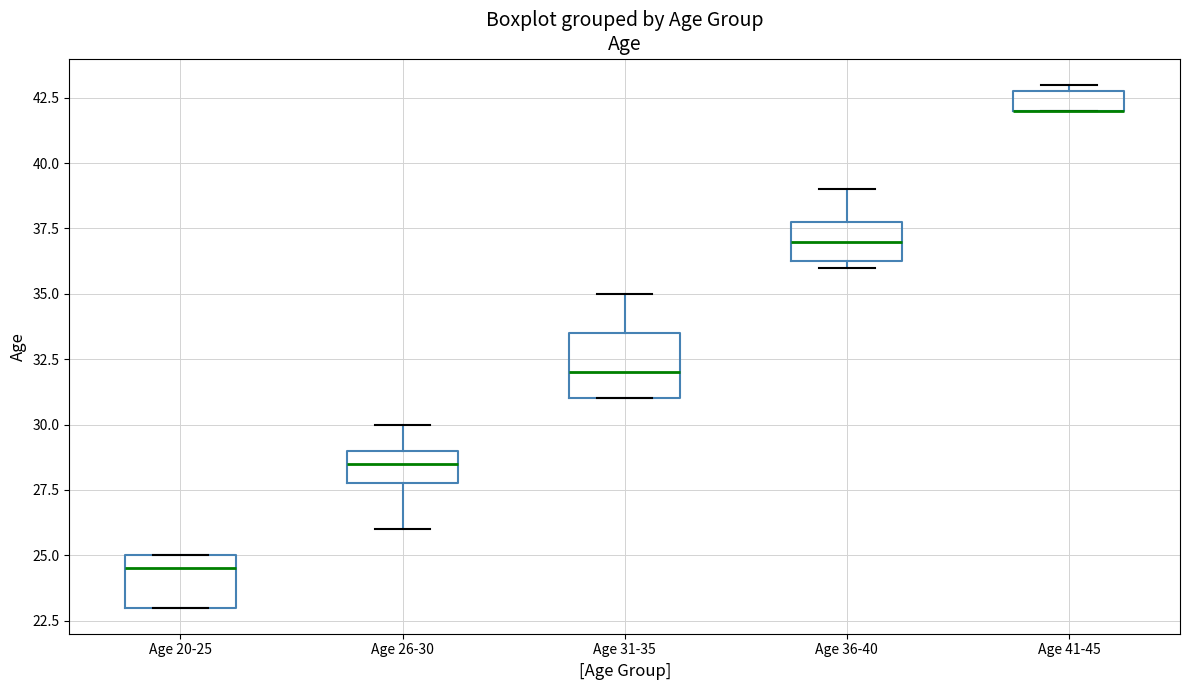

Reading left to right, read every box against the y-axis: the position of its median line, the range the box covers, and the ends of its whiskers. The values are not printed on the chart, so give them approximately, as read against the axis.

Age 20-25: median 24.5, box 23.0 to 25.0, whiskers 23.0 to 25.0
Age 26-30: median 28.5, box 28.0 to 29.0, whiskers 26.0 to 30.0
Age 31-35: median 32.0, box 31.0 to 33.5, whiskers 31.0 to 35.0
Age 36-40: median 37.0, box 36.5 to 38.0, whiskers 36.0 to 39.0
Age 41-45: median 42.0 (drawn on the box's lower edge), box 42.0 to 43.0, whiskers 42.0 to 43.0 (just above the box's upper edge)